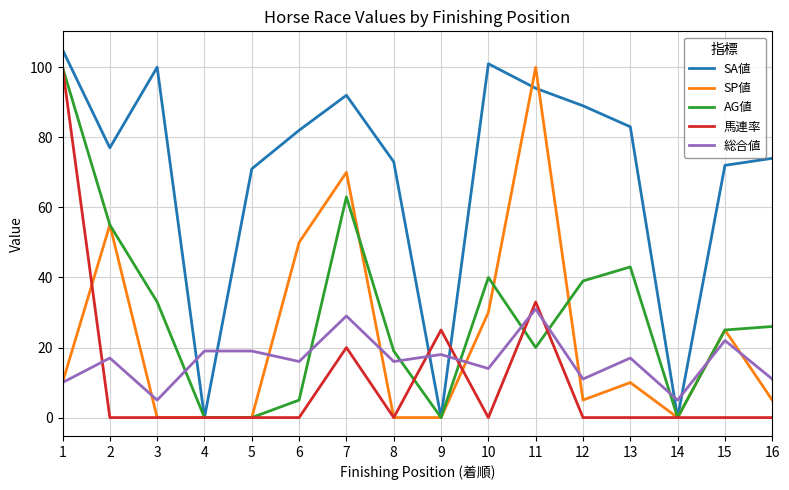

What are all the series names shown in the legend?

SA値, SP値, AG値, 馬連率, 総合値